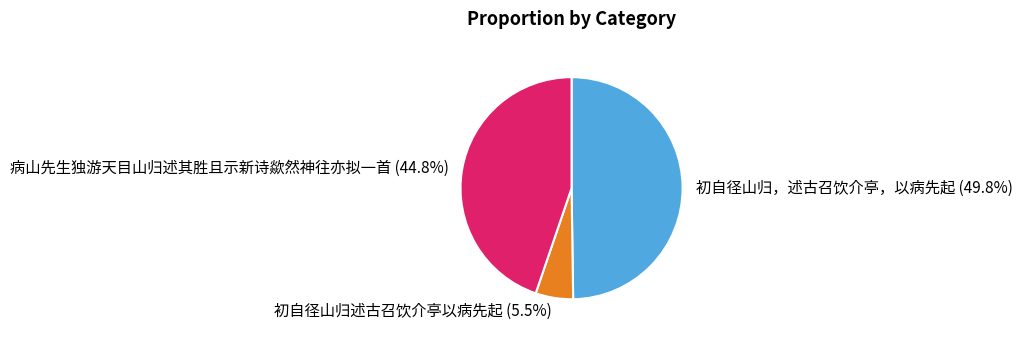

Count the number of slices in the pie.

3